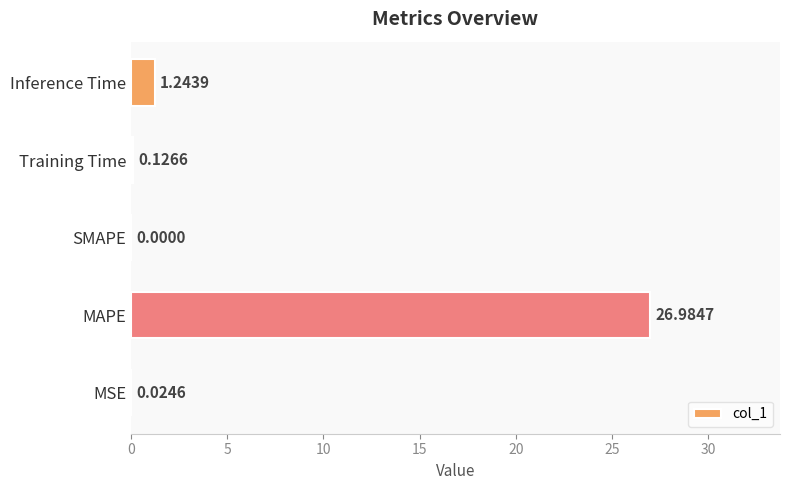

What is the average value?

5.7